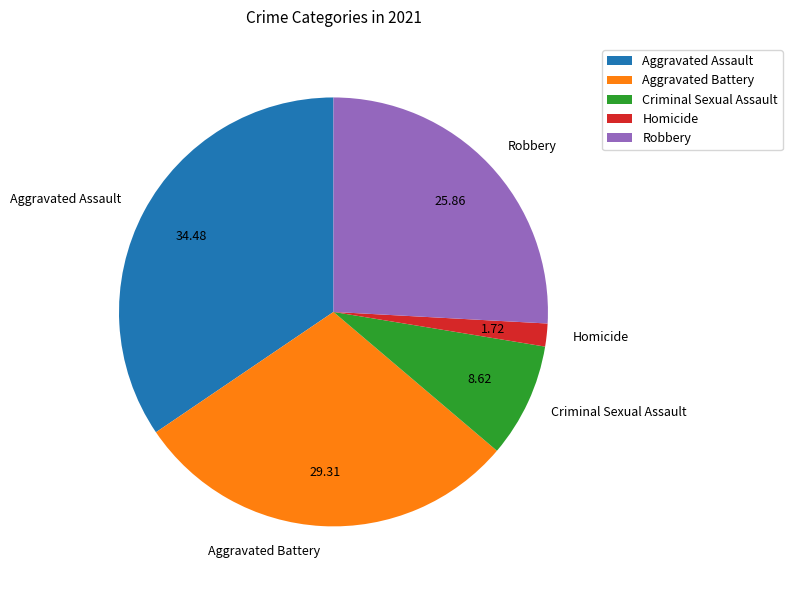

How many slices are in this pie chart?

5